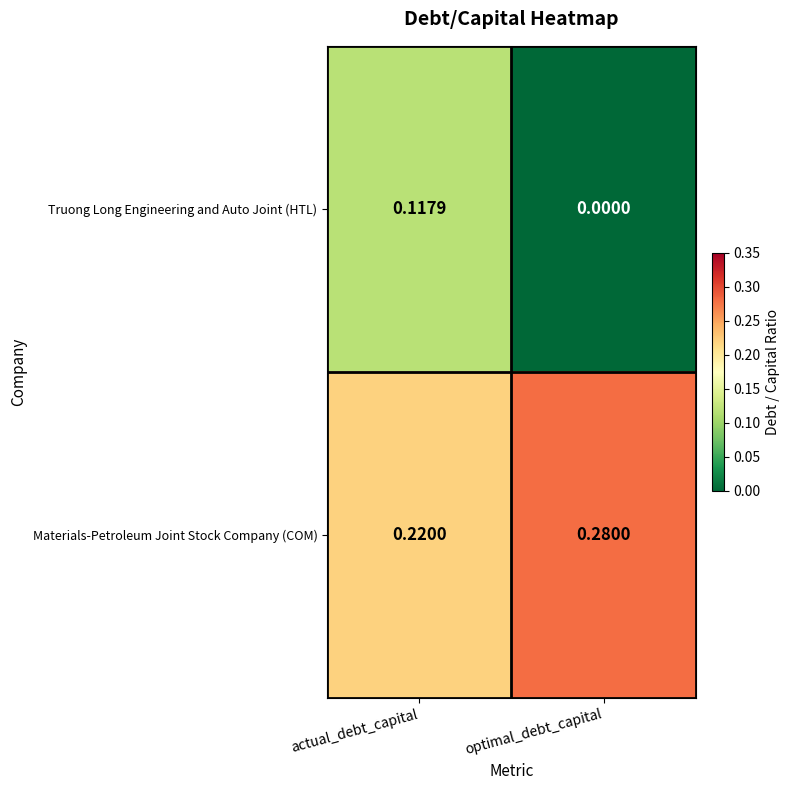

Where is Materials-Petroleum Joint Stock Company (COM) nearest to the value 0?

actual_debt_capital